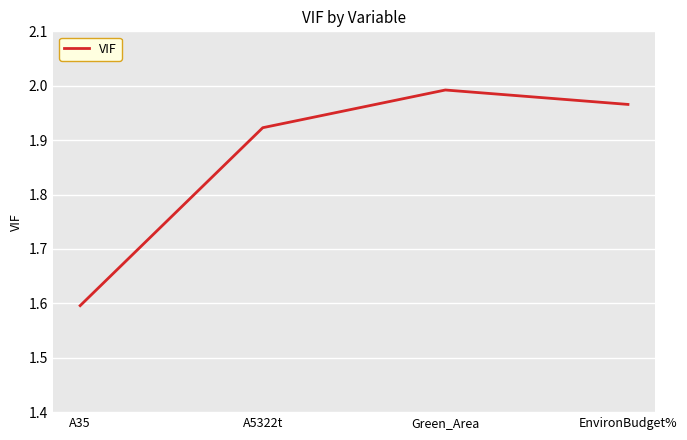

What position from the right is EnvironBudget%?

1